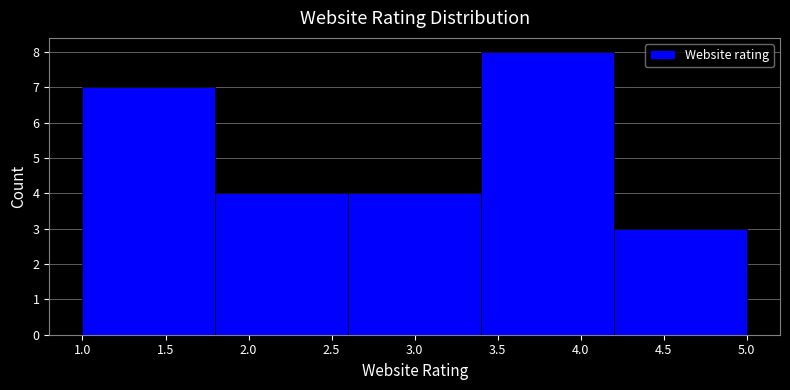

Reading left to right, transcribe this chart: for each bar, give the range it covers on the x-axis and its height. The values are not printed on the chart, so give them approximately, as read against the axis.

1.0 to 1.8: 7
1.8 to 2.6: 4
2.6 to 3.4: 4
3.4 to 4.2: 8
4.2 to 5.0: 3